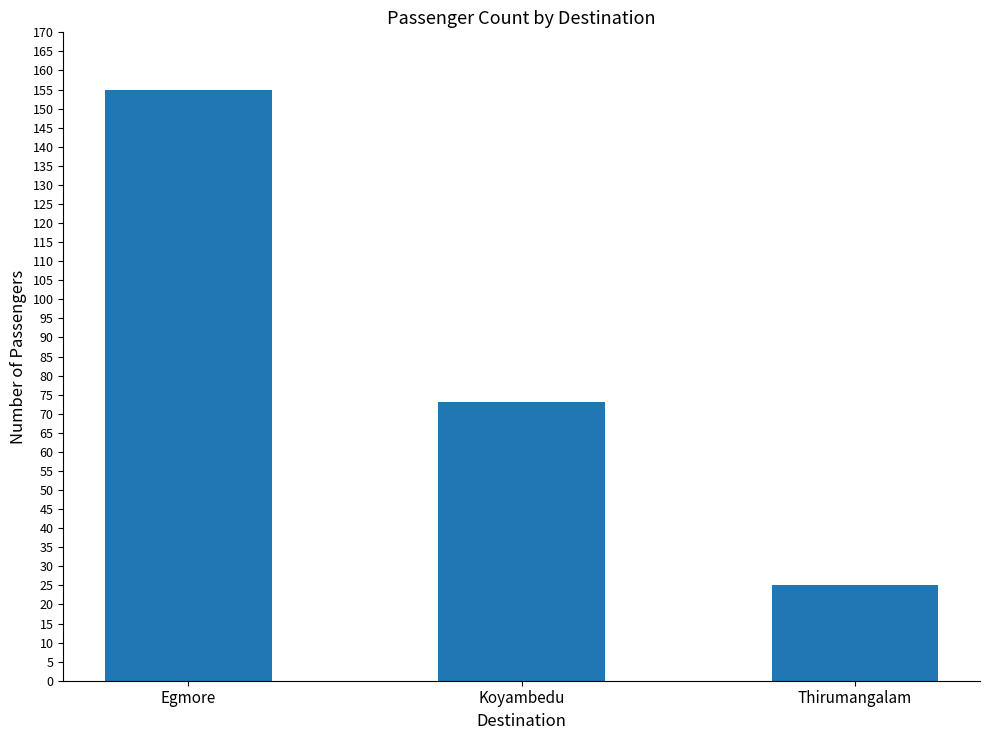

Is it true that the value at Egmore is 57?

False